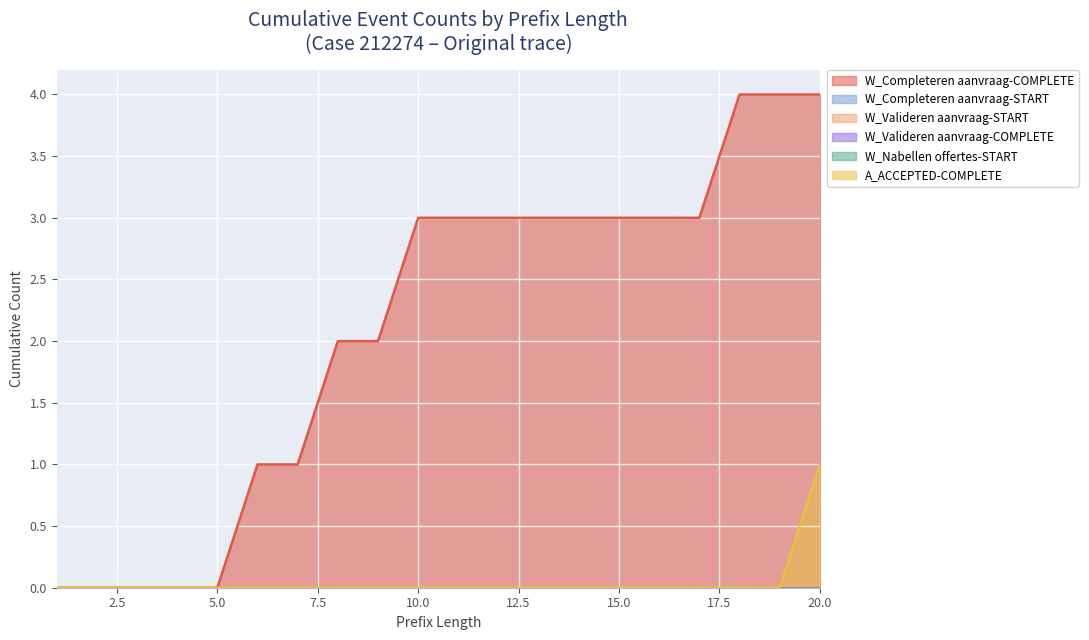

Reading right to left, what are all the values shown in this chart?

W_Completeren aanvraag-COMPLETE: 4	4	4	3	3	3	3	3	3	3	3	2	2	1	1	0	0	0	0	0
W_Completeren aanvraag-START: 0	0	0	0	0	0	0	0	0	0	0	0	0	0	0	0	0	0	0	0
W_Valideren aanvraag-START: 0	0	0	0	0	0	0	0	0	0	0	0	0	0	0	0	0	0	0	0
W_Valideren aanvraag-COMPLETE: 0	0	0	0	0	0	0	0	0	0	0	0	0	0	0	0	0	0	0	0
W_Nabellen offertes-START: 0	0	0	0	0	0	0	0	0	0	0	0	0	0	0	0	0	0	0	0
A_ACCEPTED-COMPLETE: 1	0	0	0	0	0	0	0	0	0	0	0	0	0	0	0	0	0	0	0